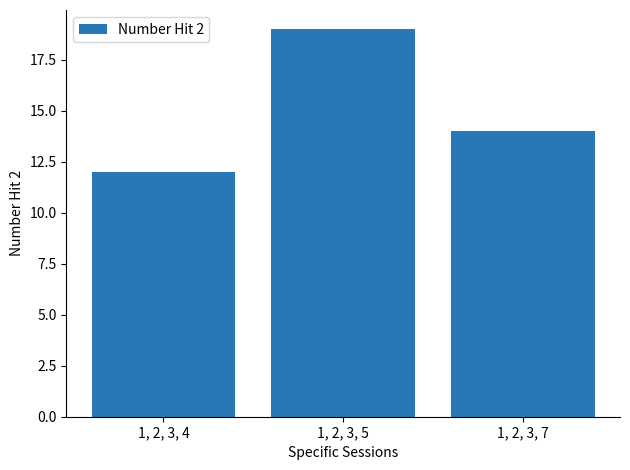

What is the difference between the values at 1, 2, 3, 4 and 1, 2, 3, 7?

2